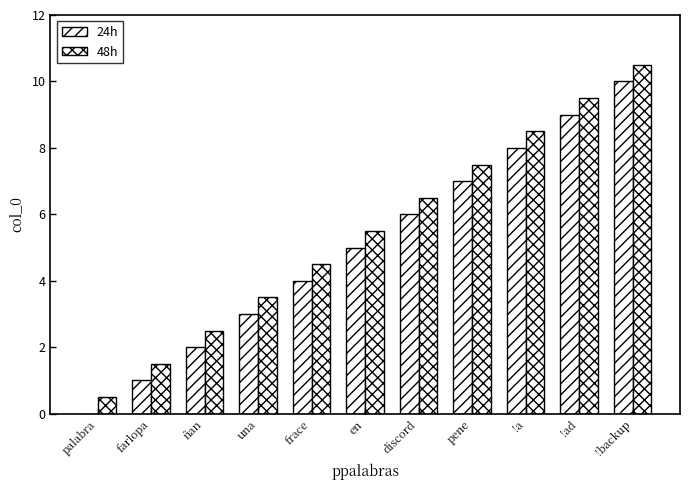

Reading right to left, what are all the values shown in this chart?

24h: !backup=10.0	!ad=9.0	!a=8.0	pene=7.0	discord=6.0	en=5.0	frace=4.0	una=3.0	ñan=2.0	farlopa=1.0	palabra=0.0
48h: !backup=10.5	!ad=9.5	!a=8.5	pene=7.5	discord=6.5	en=5.5	frace=4.5	una=3.5	ñan=2.5	farlopa=1.5	palabra=0.5